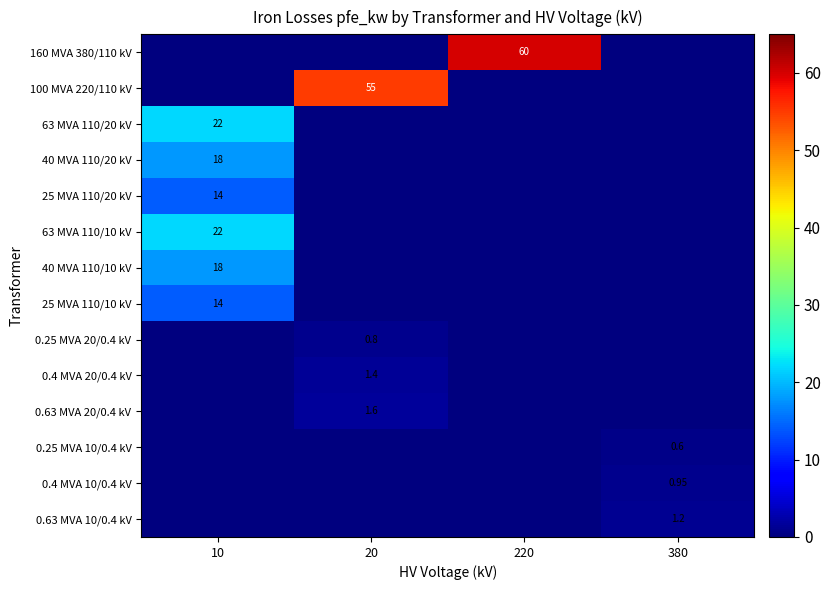

True or false: 0.25 MVA 10/0.4 kV has a value of 0.2 at 10.

False